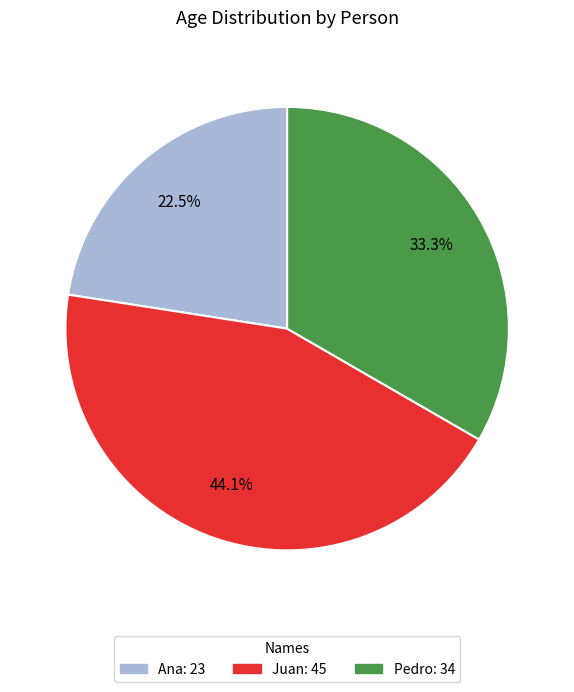

Combined, what portion of the pie is Pedro and Ana?

55.9%